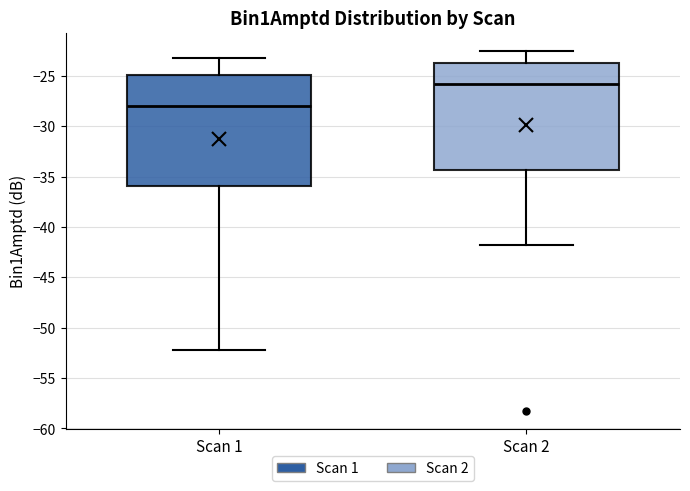

Reading left to right, read every box against the y-axis: the position of its median line, the range the box covers, and the ends of its whiskers. The values are not printed on the chart, so give them approximately, as read against the axis.

Scan 1: median -28.0, box -36.0 to -25.0, whiskers -52.0 to -23.0
Scan 2: median -26.0, box -34.5 to -23.5, whiskers -42.0 to -22.5